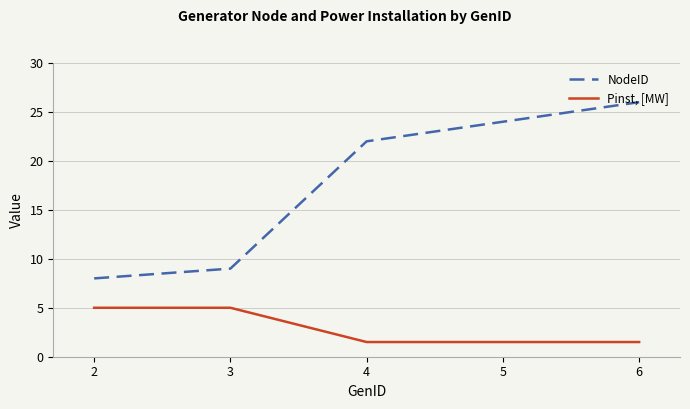

What is the total value across all series at 4?

23.5